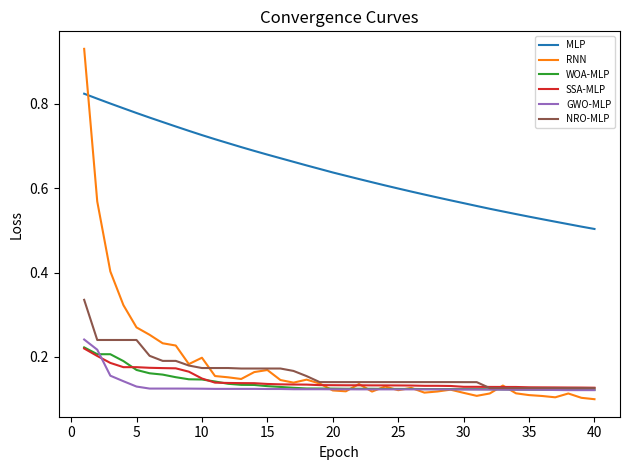

Which series has the largest range (max minus min)?

RNN